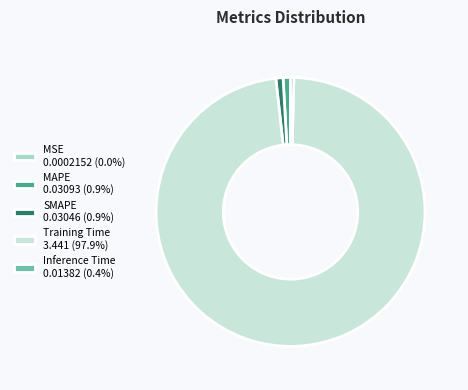

True or false: MSE accounts for 0% of the total.

True